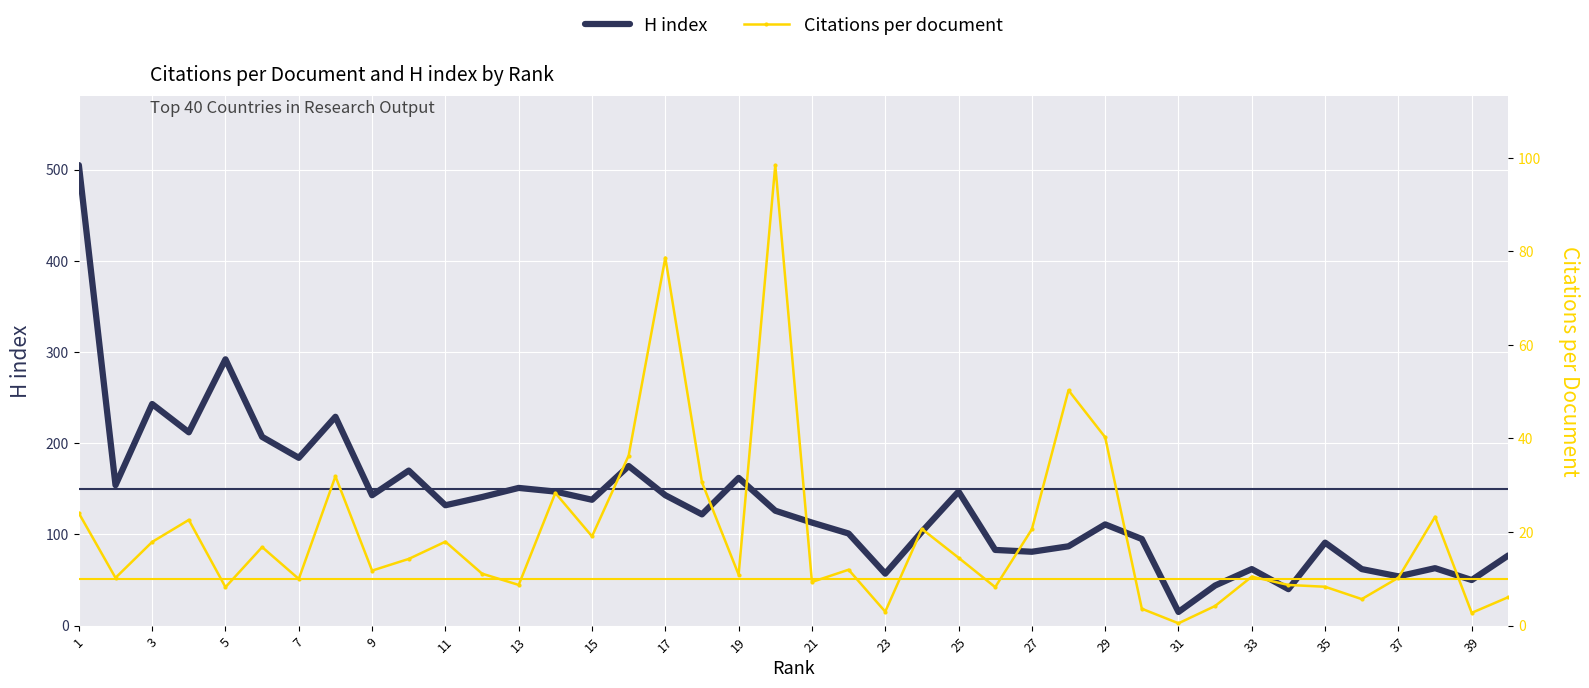

At which label does H index reach its minimum?

31